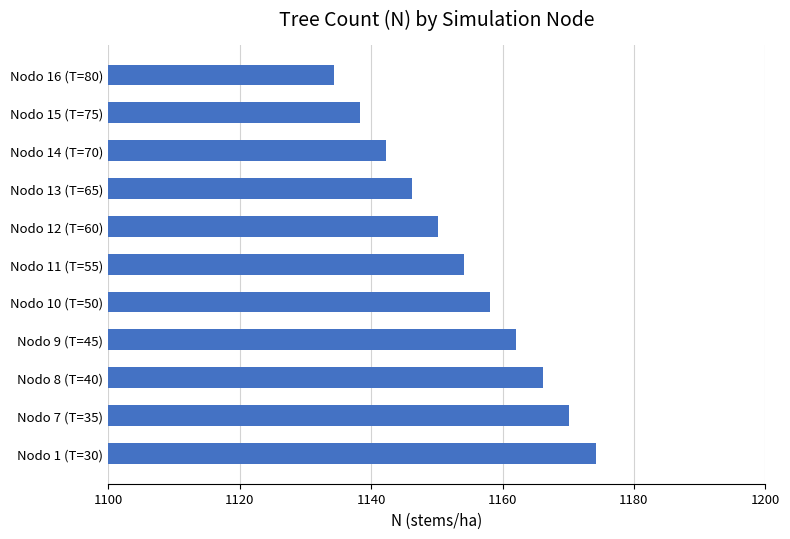

What is the difference between the values at Nodo 1 (T=30) and Nodo 10 (T=50)?

16.1